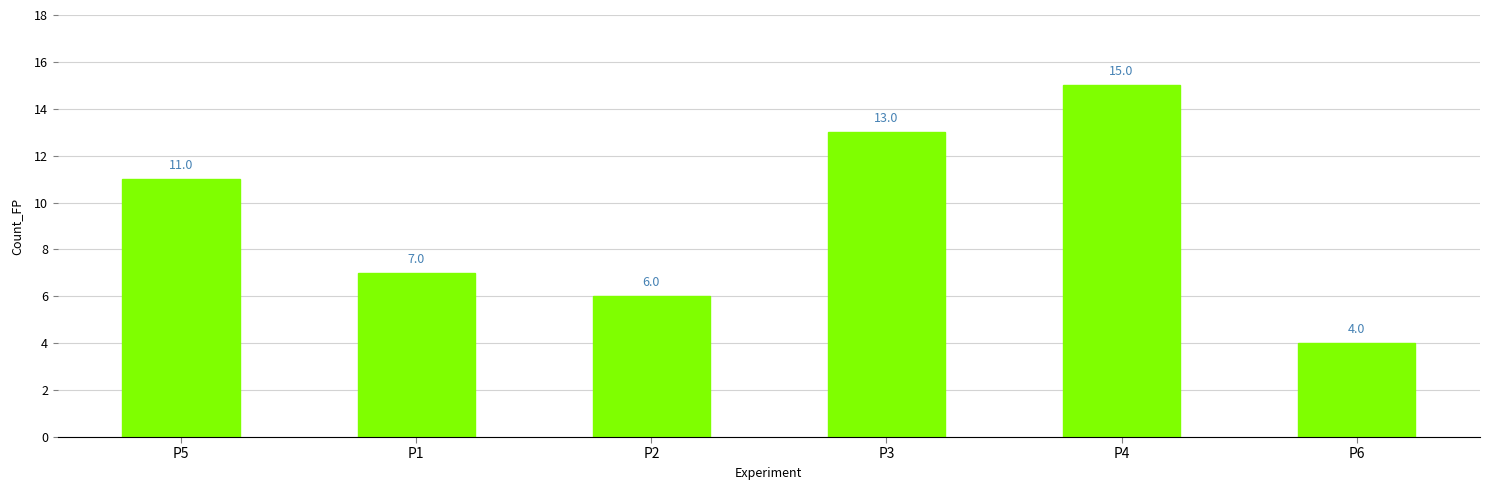

Reading right to left, what are all the values shown in this chart?

P6=4	P4=15	P3=13	P2=6	P1=7	P5=11